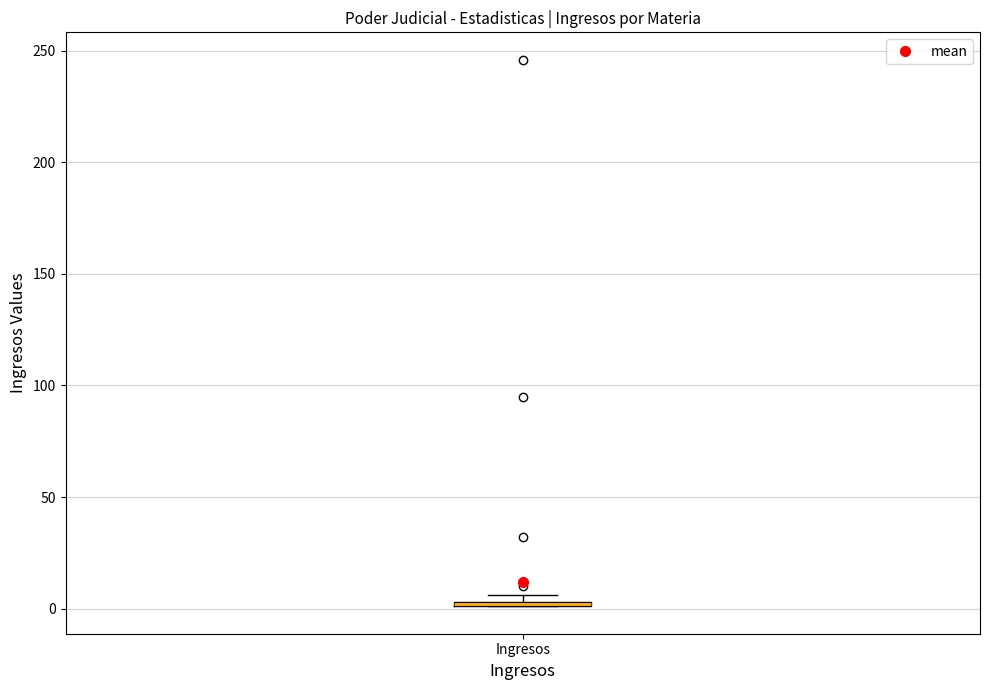

Where is the upper edge of the box for Ingresos on the y-axis? The values are not printed on the chart, so give them approximately, as read against the axis.

5